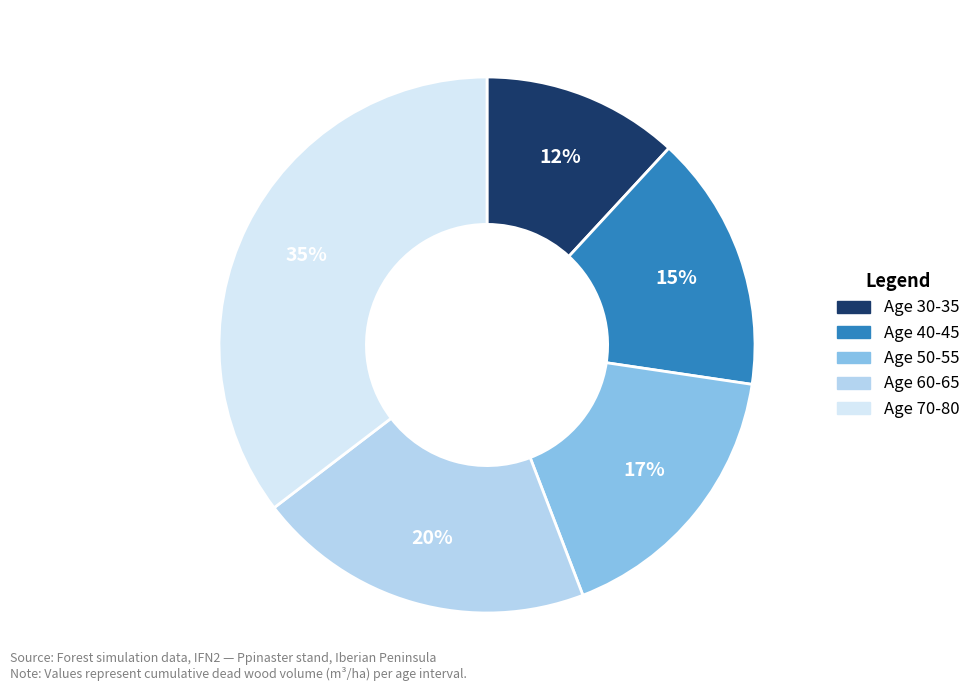

To the nearest percent, what is the average slice percentage?

20%